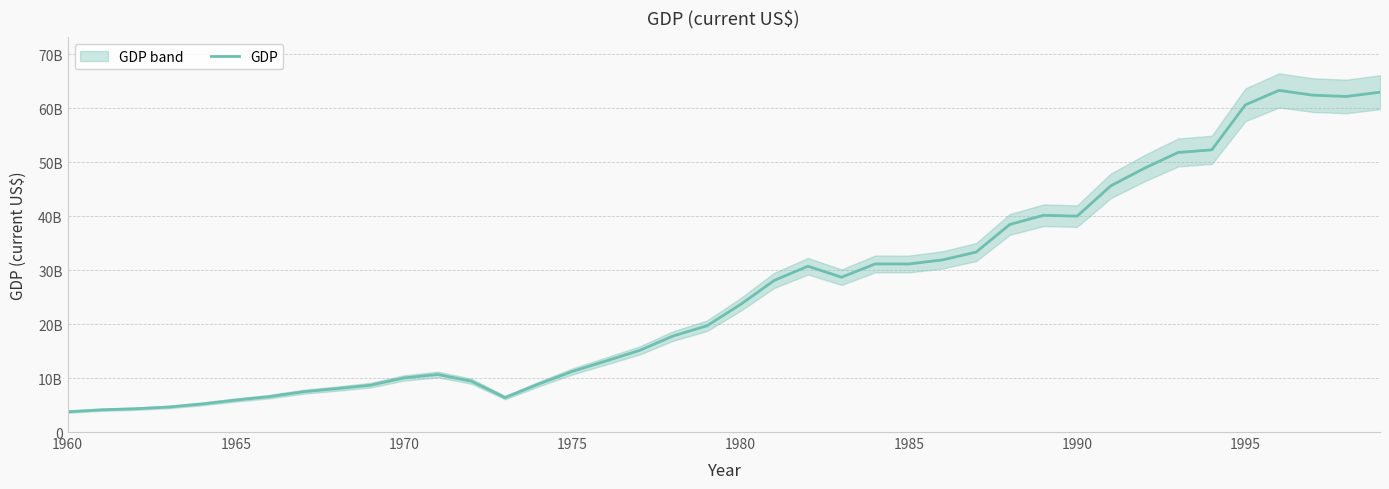

Is it true that the value at 37 is 100978348249?

False